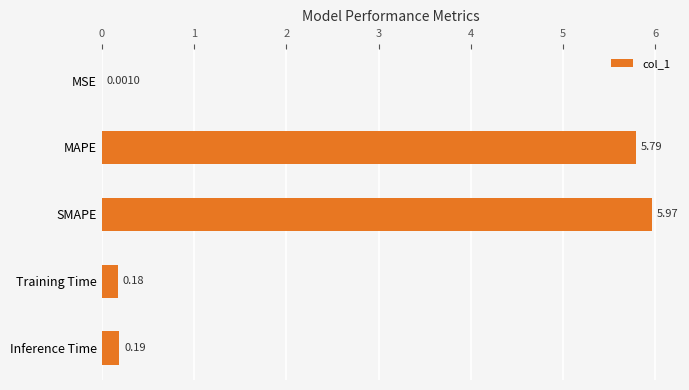

Which label corresponds to the largest value in the chart?

SMAPE